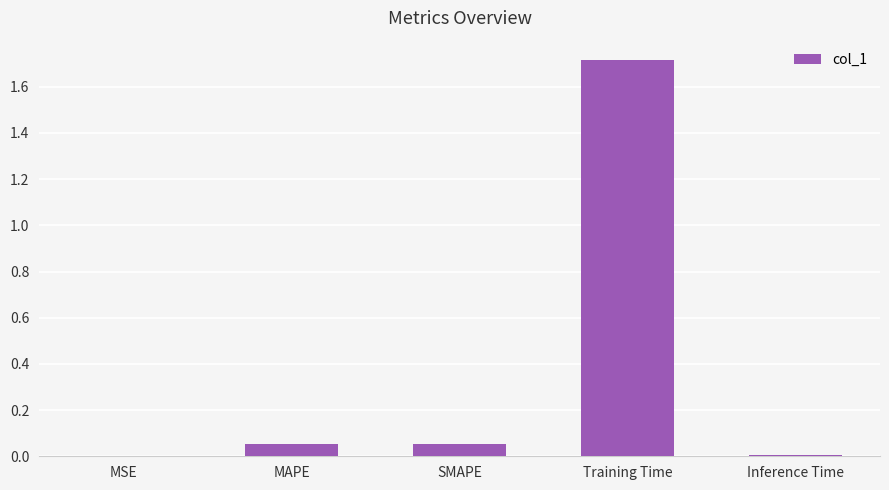

The value at Training Time is 3.1. True or false?

False